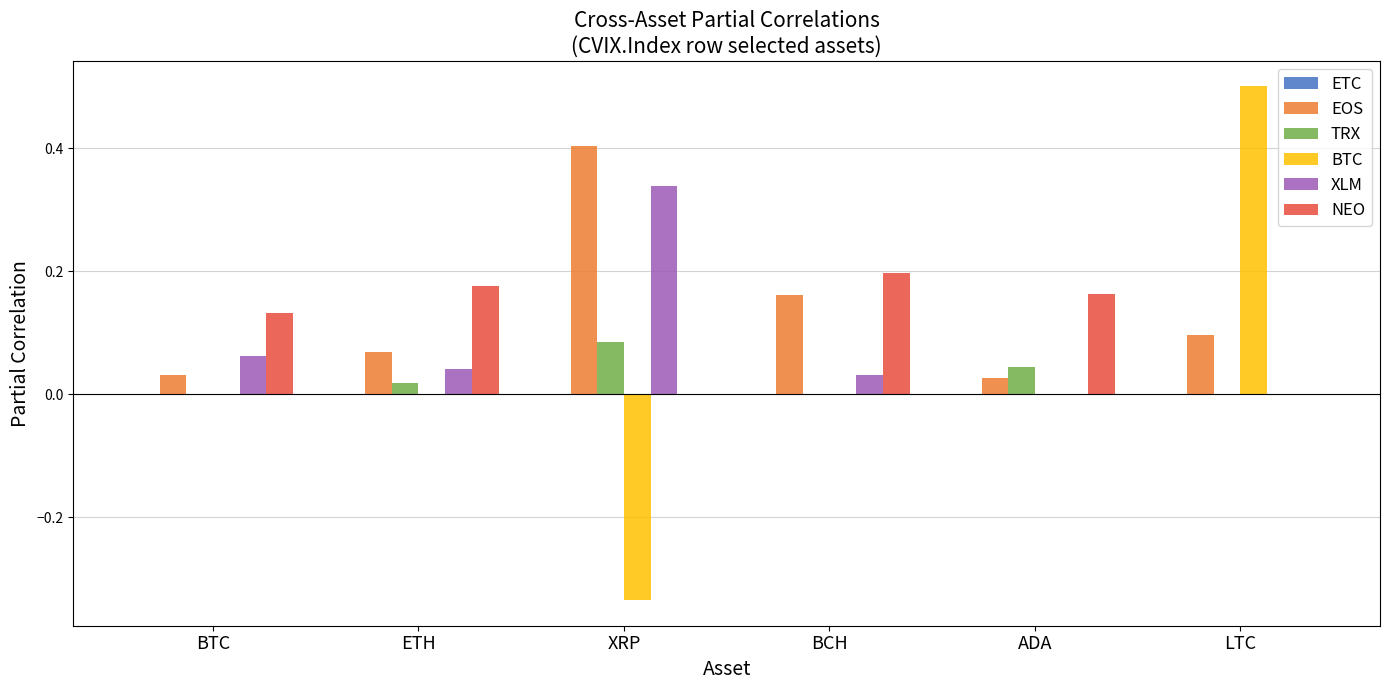

Which series changed the most between ETH and BCH?

EOS